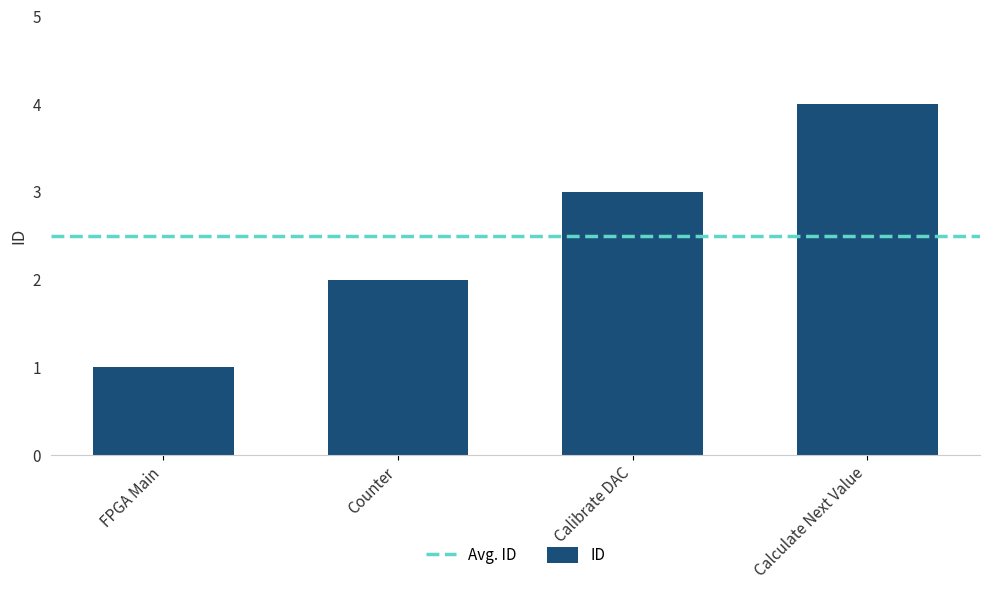

How many distinct data groups are displayed?

1